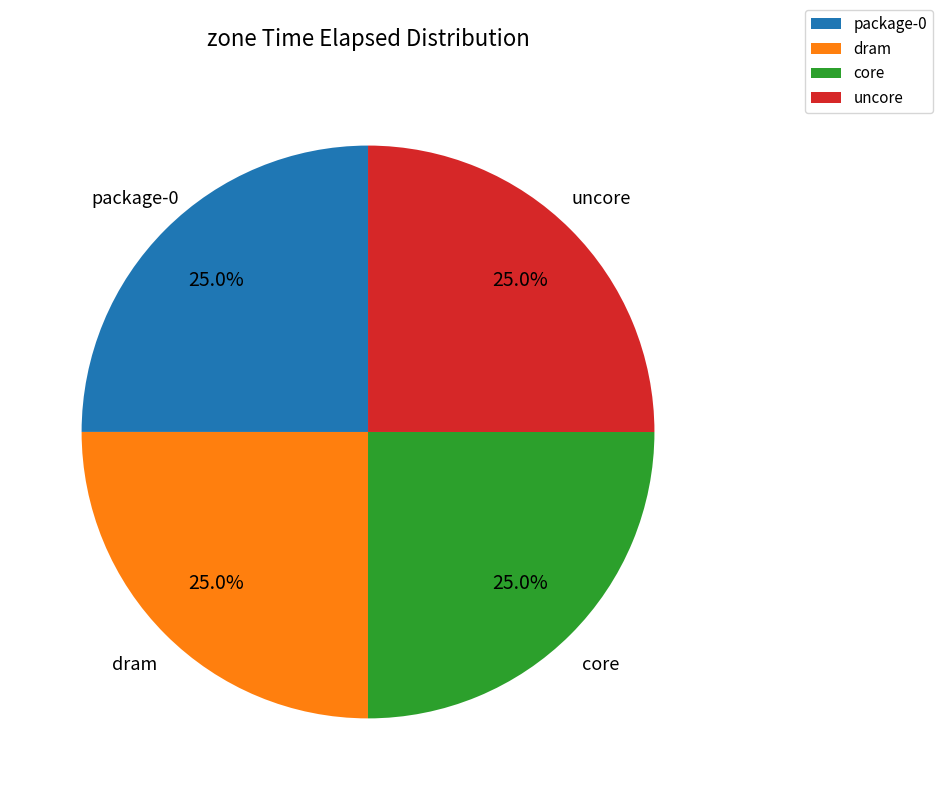

Approximately how many times larger is the value at uncore compared to dram?

1.0